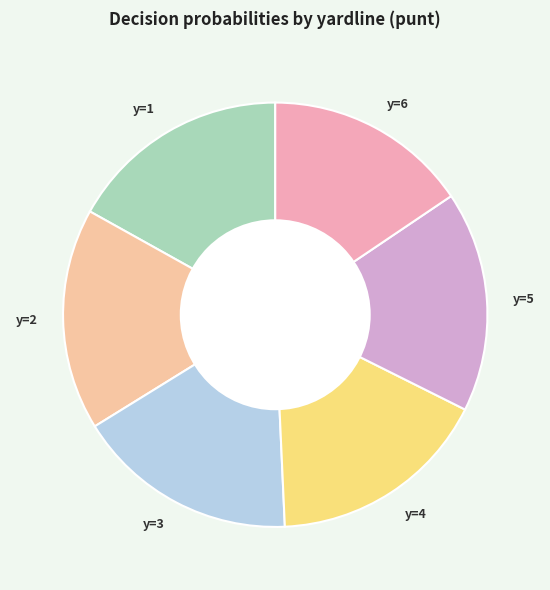

Which slice is the smallest?

y=6